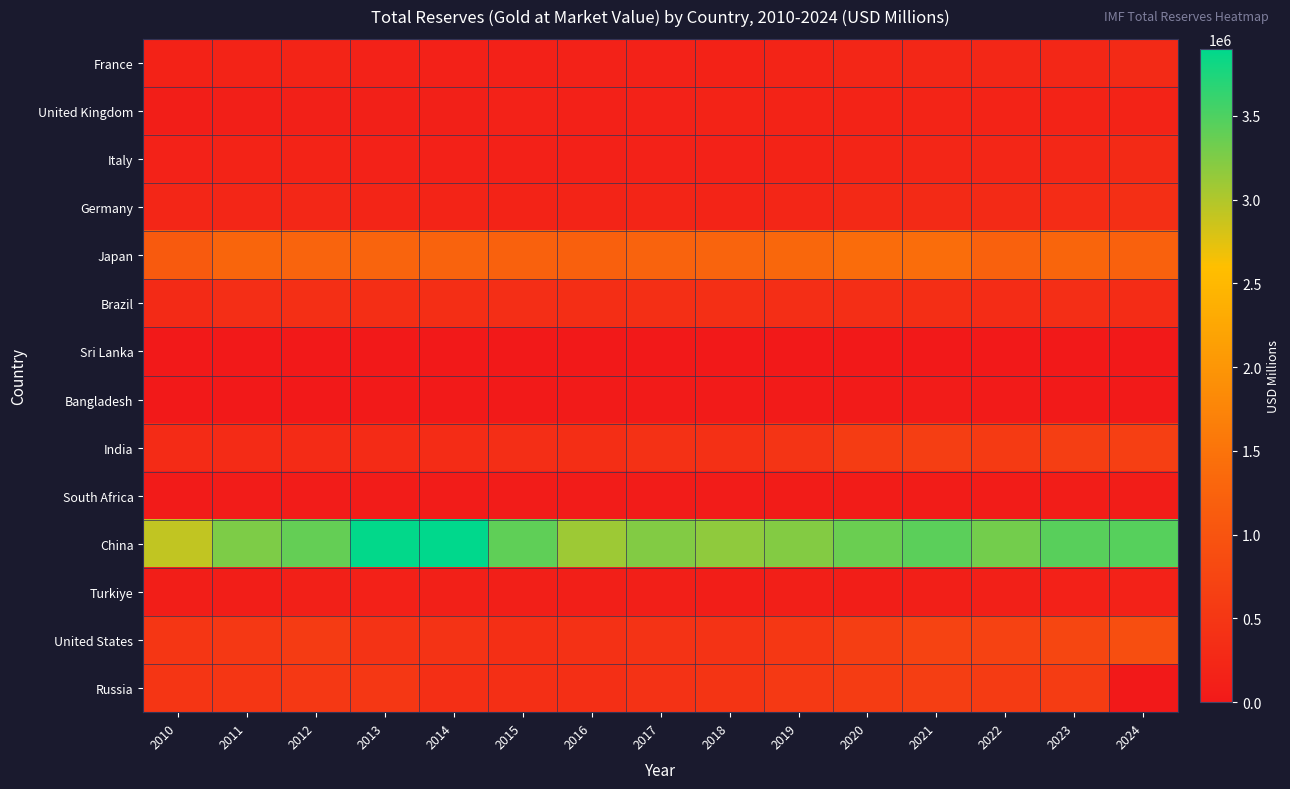

Rank the series by their maximum value, from highest to lowest.

China, Japan, United States, India, Russia, Germany, Brazil, Italy, France, United Kingdom, Turkiye, South Africa, Bangladesh, Sri Lanka